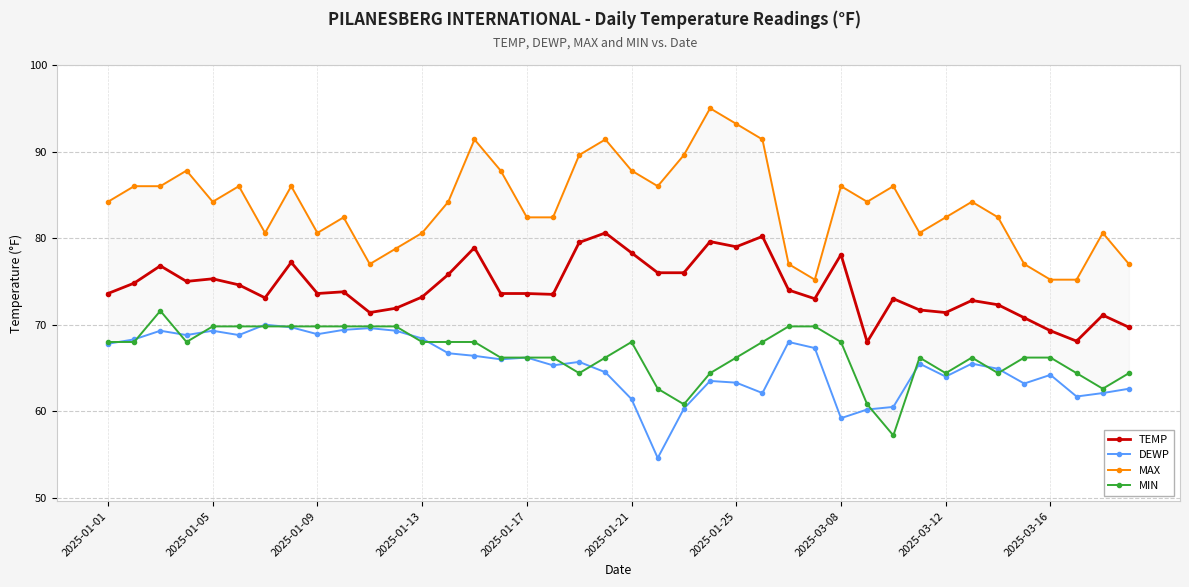

Which category has the highest value across all series?

23